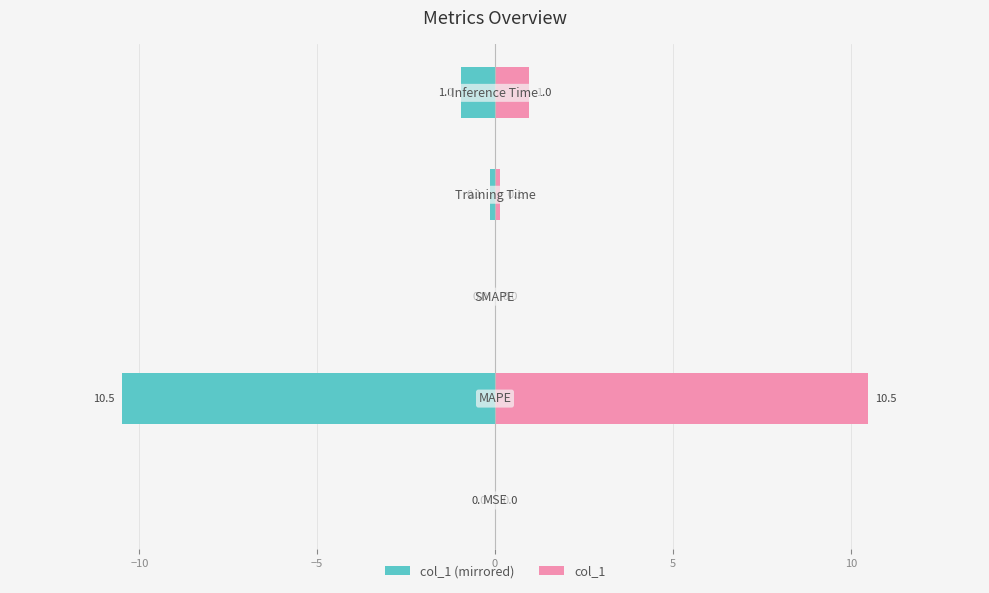

Reading right to left, extract all data points from this chart.

col_1 (left): -1.0	-0.1	0.0	-10.5	-0.0
col_1 (right): 1.0	0.1	0.0	10.5	0.0